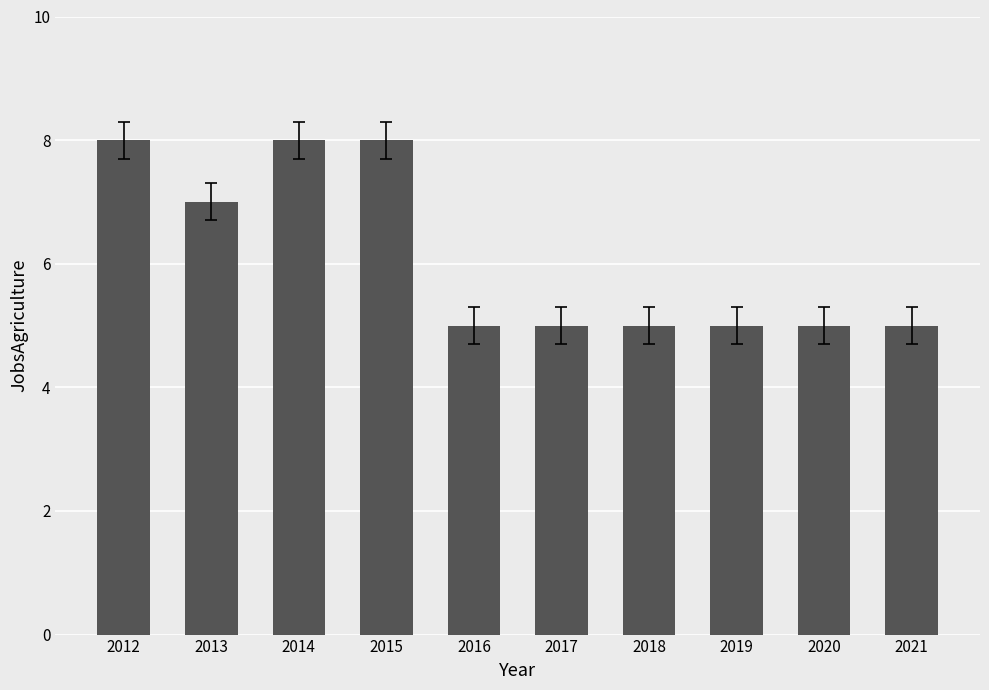

Approximately how many times larger is the value at 2019 compared to 2021?

1.0